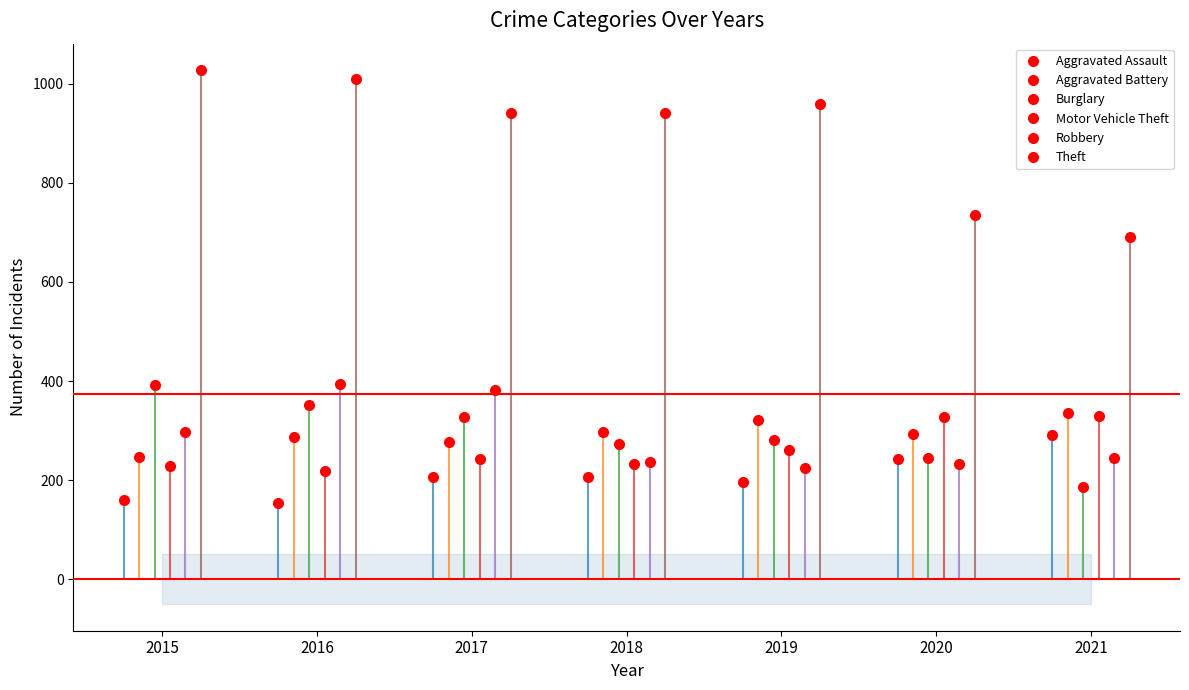

Where do Aggravated Battery and Motor Vehicle Theft first cross each other?

2019 and 2020